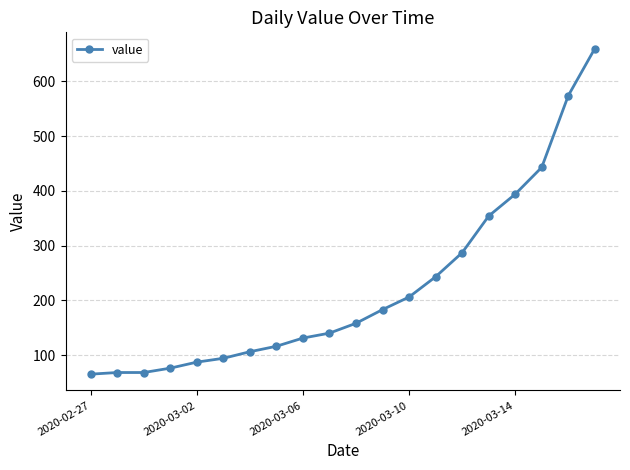

What is the smallest value displayed?

65